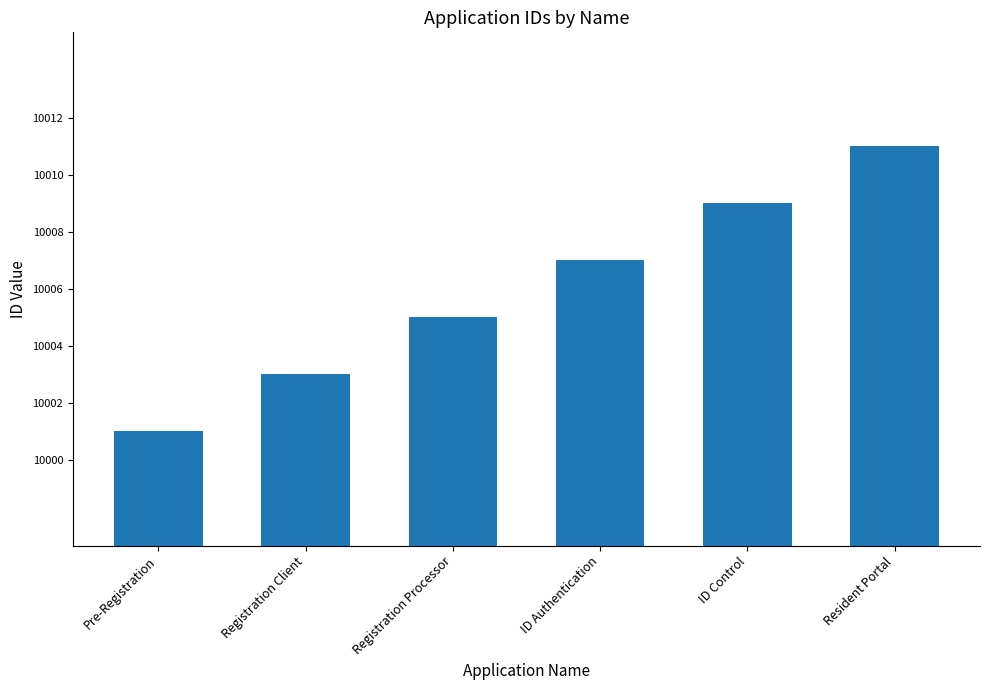

What is the ratio of the value at Registration Client to the value at ID Control?

1.0